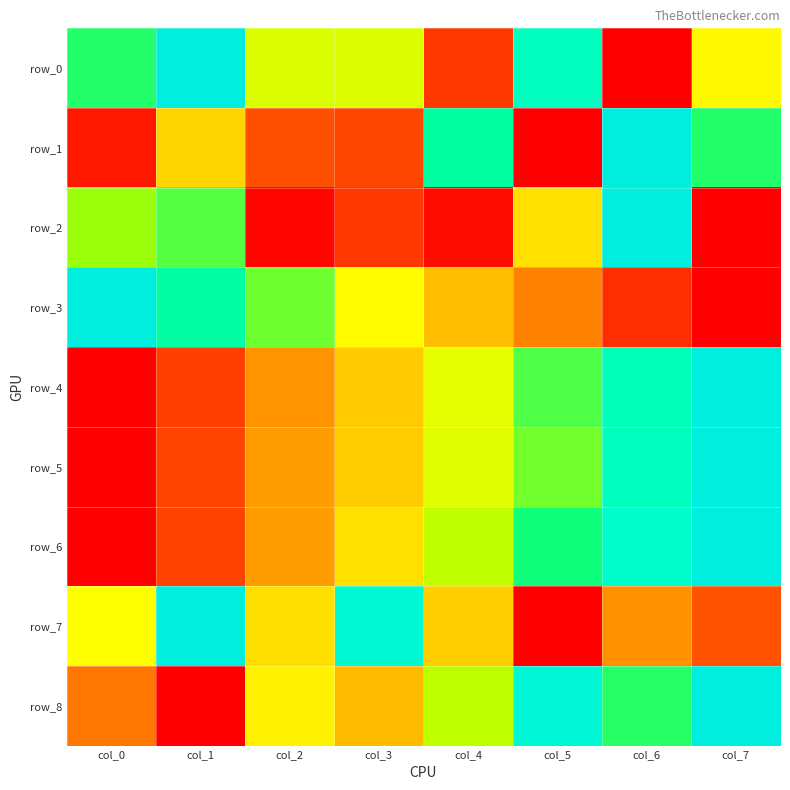

Which series has the largest total across all categories?

row_8